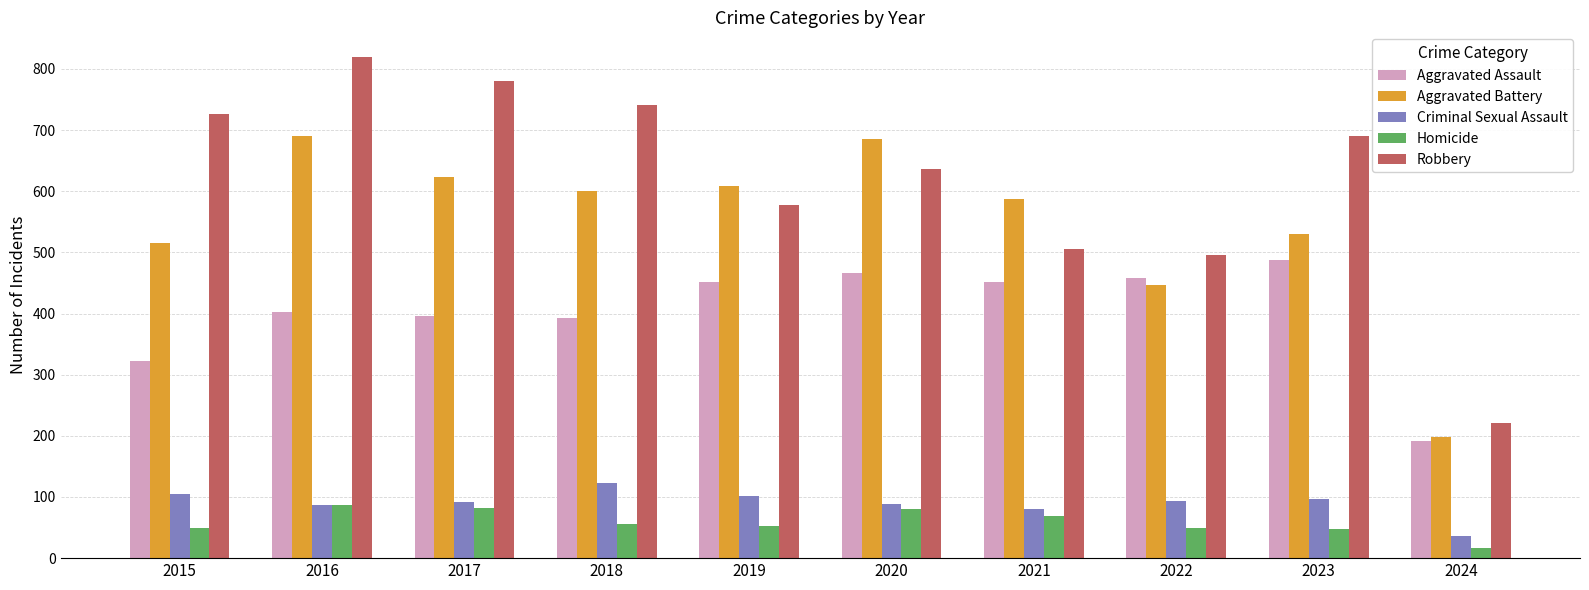

The value of Aggravated Assault at 2020 is 728. True or false?

False